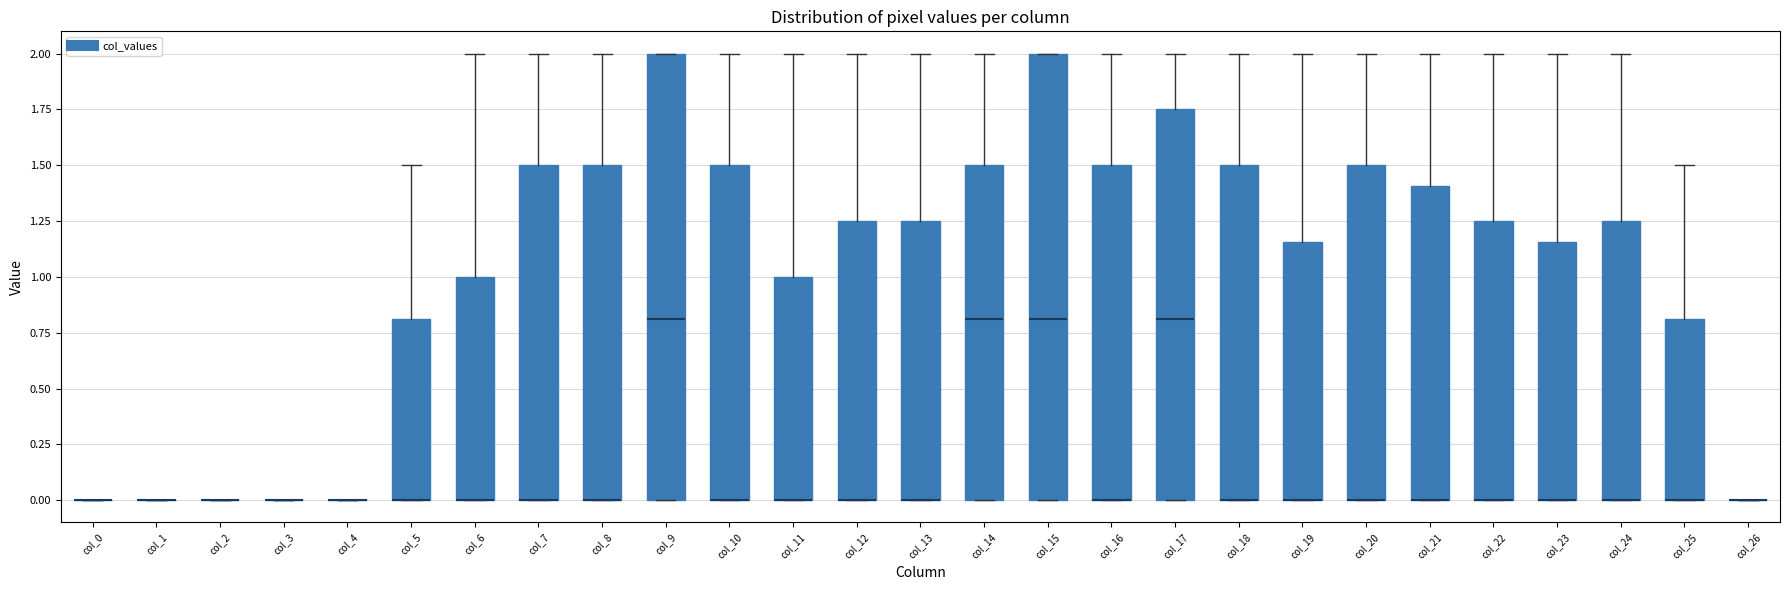

Where is the upper edge of the box for col_18 on the y-axis? The values are not printed on the chart, so give them approximately, as read against the axis.

1.50